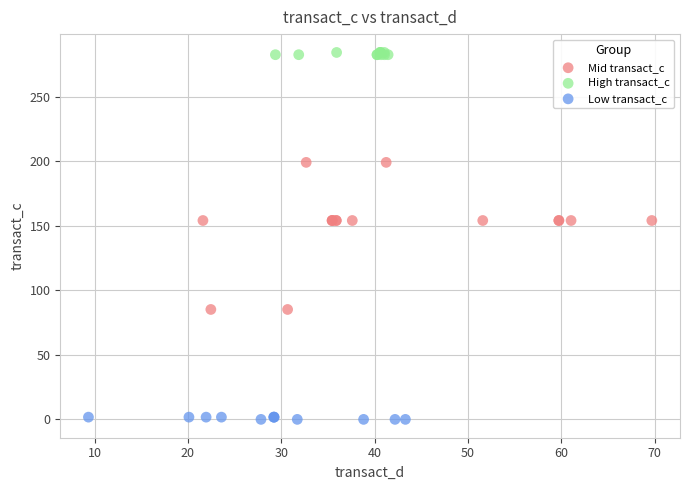

Which series has the widest spread of Y values?

Mid transact_c